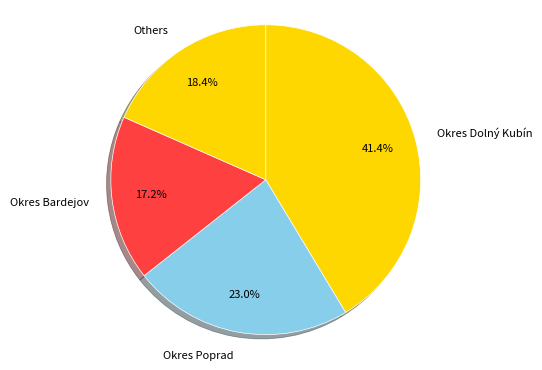

Does Okres Dolný Kubín account for over 50% of the chart?

No